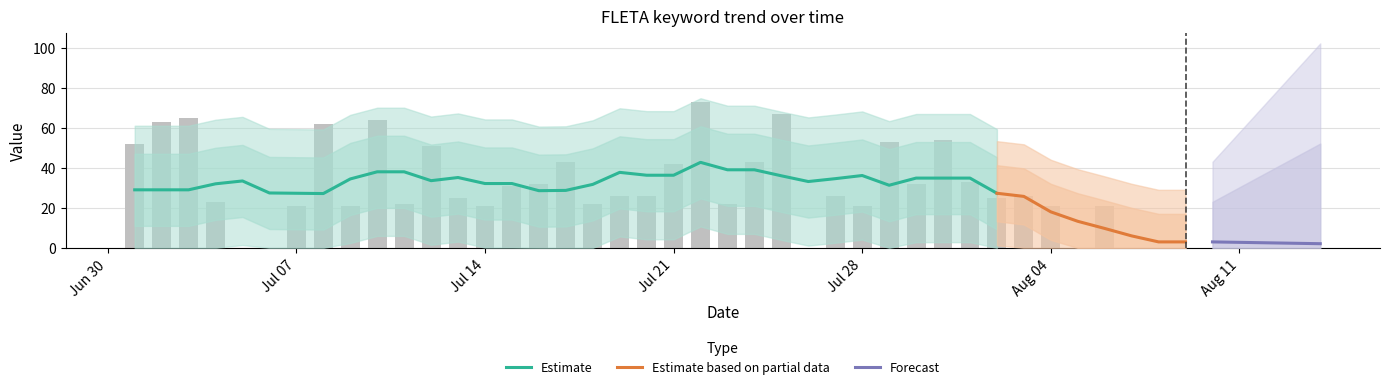

What is the difference between the second highest and second lowest values?

67